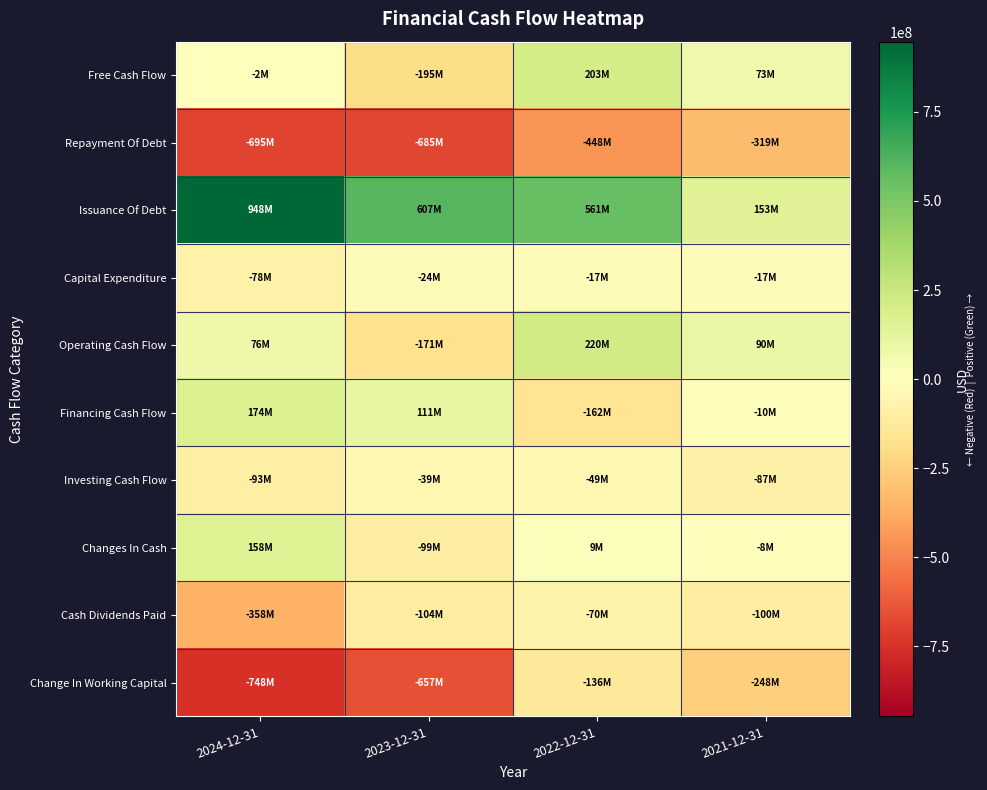

Rank the series by their maximum value, from lowest to highest.

Repayment Of Debt, Change In Working Capital, Cash Dividends Paid, Investing Cash Flow, Capital Expenditure, Changes In Cash, Financing Cash Flow, Free Cash Flow, Operating Cash Flow, Issuance Of Debt